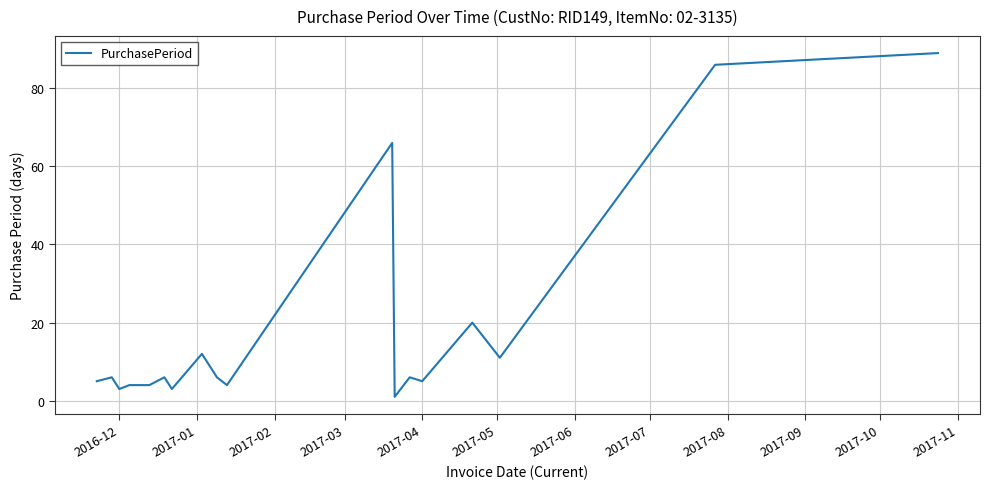

What is the greatest value displayed?

89